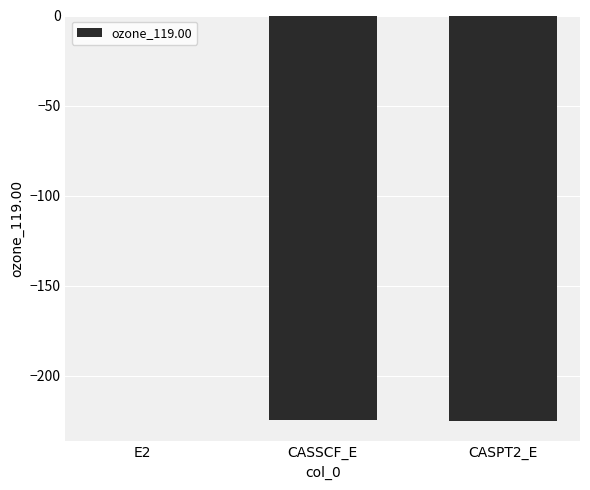

The value at CASPT2_E is -45.8. True or false?

False